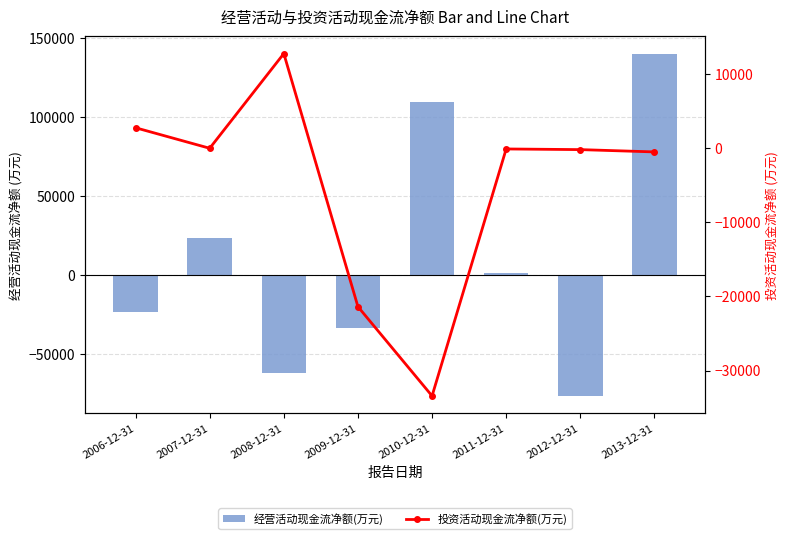

What is the average value of the 投资活动现金流净额(万元) series?

-5048